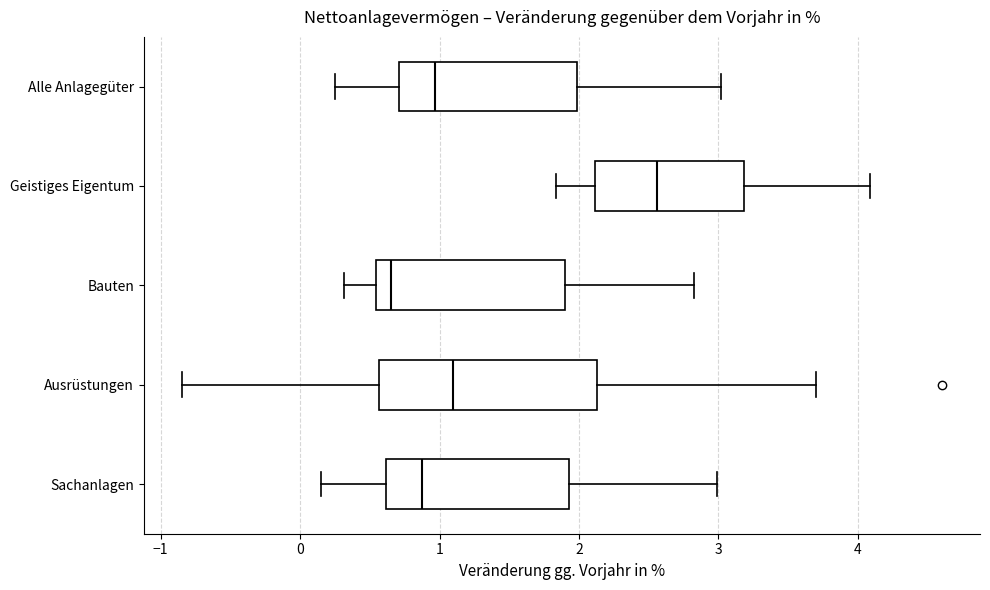

Reading bottom to top, read every box against the x-axis: the position of its median line, the range the box covers, and the ends of its whiskers. The values are not printed on the chart, so give them approximately, as read against the axis.

Sachanlagen: median 0.9, box 0.6 to 1.9, whiskers 0.2 to 3.0
Ausrüstungen: median 1.1, box 0.6 to 2.1, whiskers -0.8 to 3.7
Bauten: median 0.7, box 0.5 to 1.9, whiskers 0.3 to 2.8
Geistiges Eigentum: median 2.6, box 2.1 to 3.2, whiskers 1.8 to 4.1
Alle Anlagegüter: median 1.0, box 0.7 to 2.0, whiskers 0.3 to 3.0